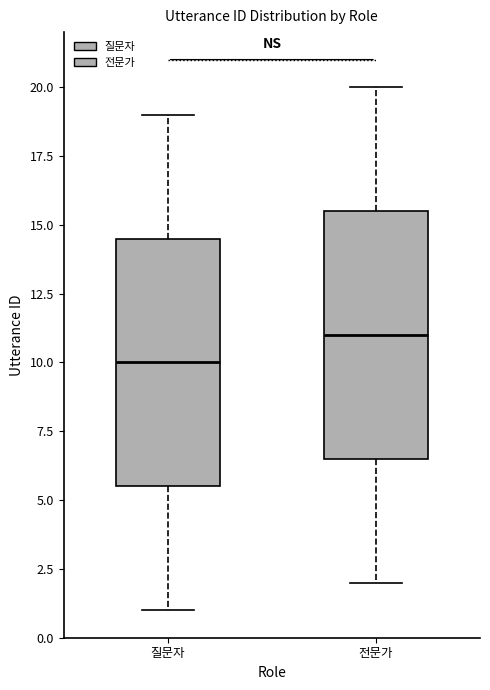

Reading left to right, transcribe this box plot: for each box, give where its median line is, the range the box spans, and where its two whiskers end, as read against the y-axis. The values are not printed on the chart, so give them approximately, as read against the axis.

질문자: median 10.0, box 5.5 to 14.5, whiskers 1.0 to 19.0
전문가: median 11.0, box 6.5 to 15.5, whiskers 2.0 to 20.0